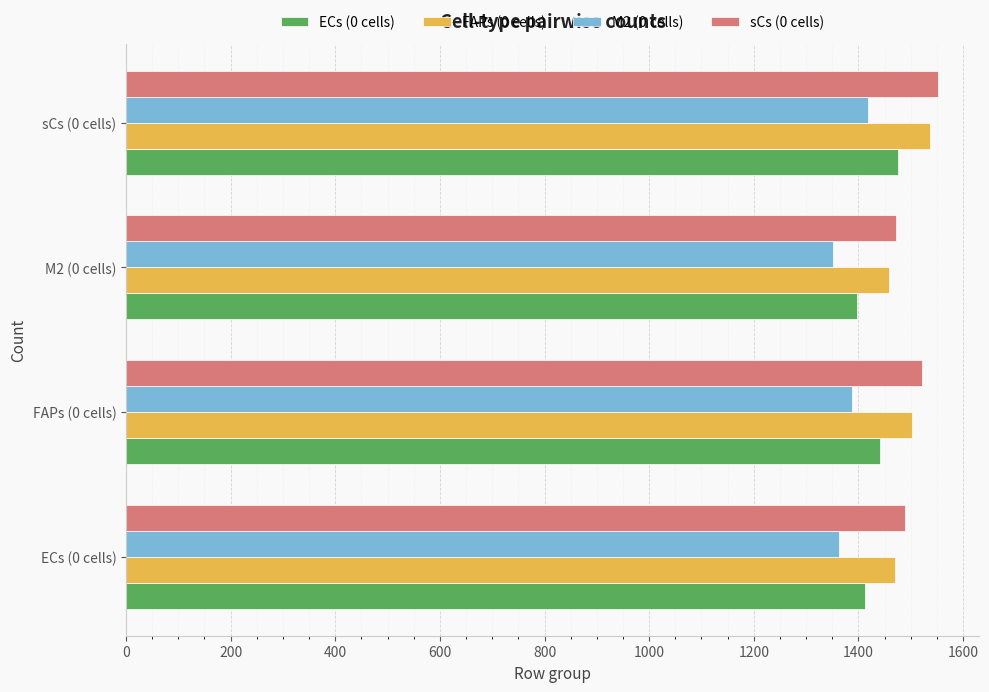

What is the difference between the highest and lowest values at ECs (0 cells)?

127